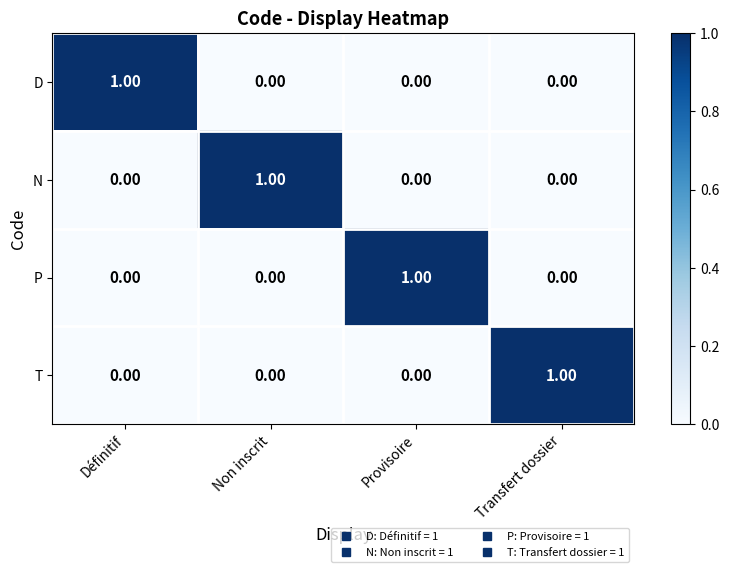

What is the maximum value shown in the chart?

1